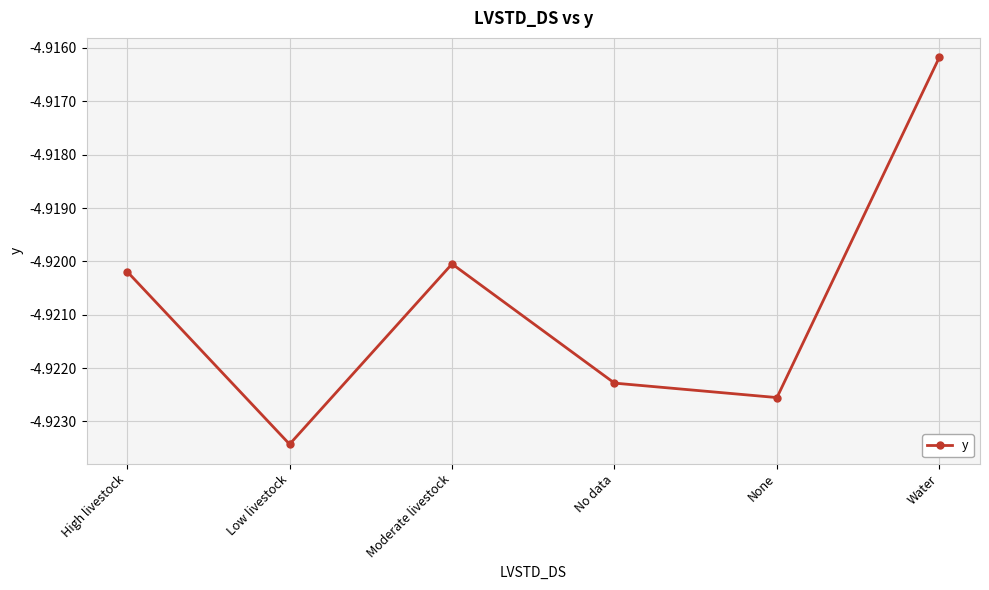

At which category does the chart reach its peak across all series?

Water